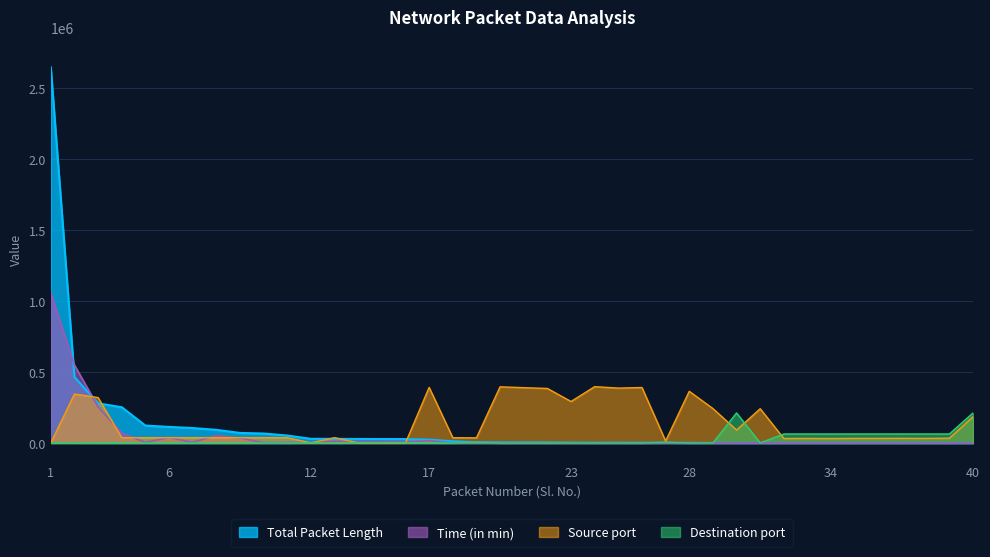

The Source port series shows 386633.6 at 25. True or false?

True